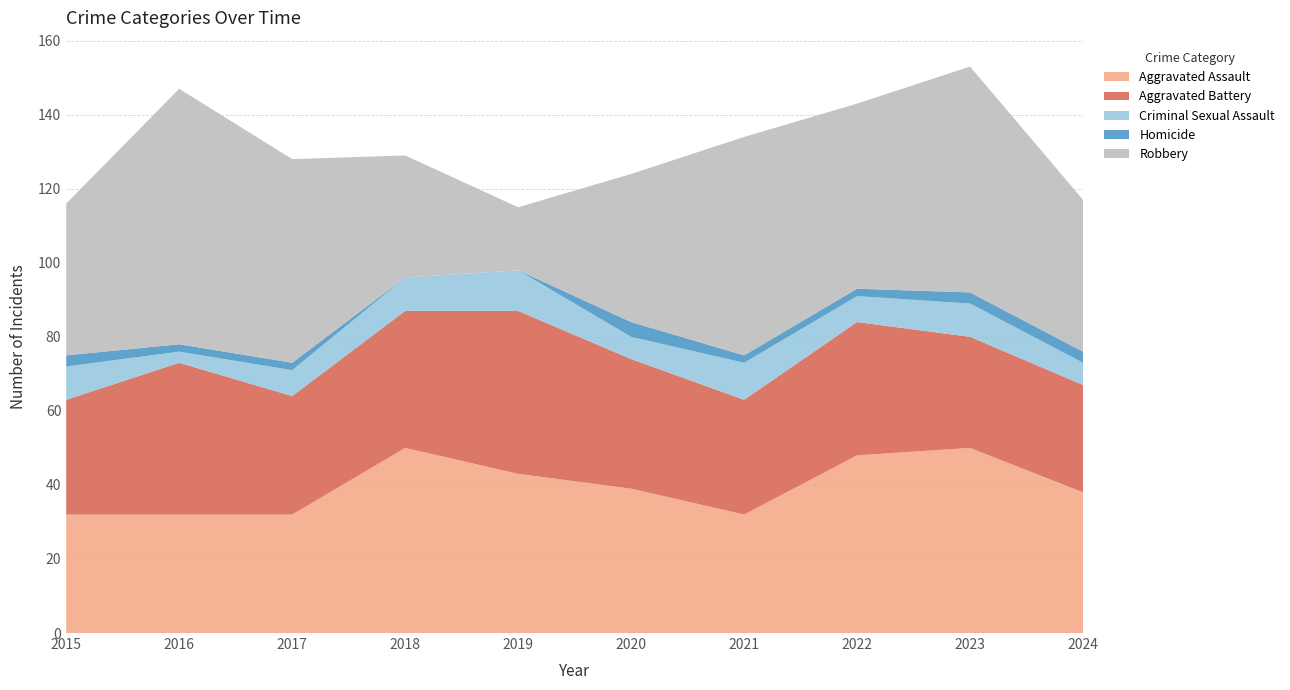

Reading left to right, extract all data points from this chart.

Aggravated Assault: 32	32	32	50	43	39	32	48	50	38
Aggravated Battery: 31	41	32	37	44	35	31	36	30	29
Criminal Sexual Assault: 9	3	7	9	11	6	10	7	9	6
Homicide: 3	2	2	0	0	4	2	2	3	3
Robbery: 41	69	55	33	17	40	59	50	61	41